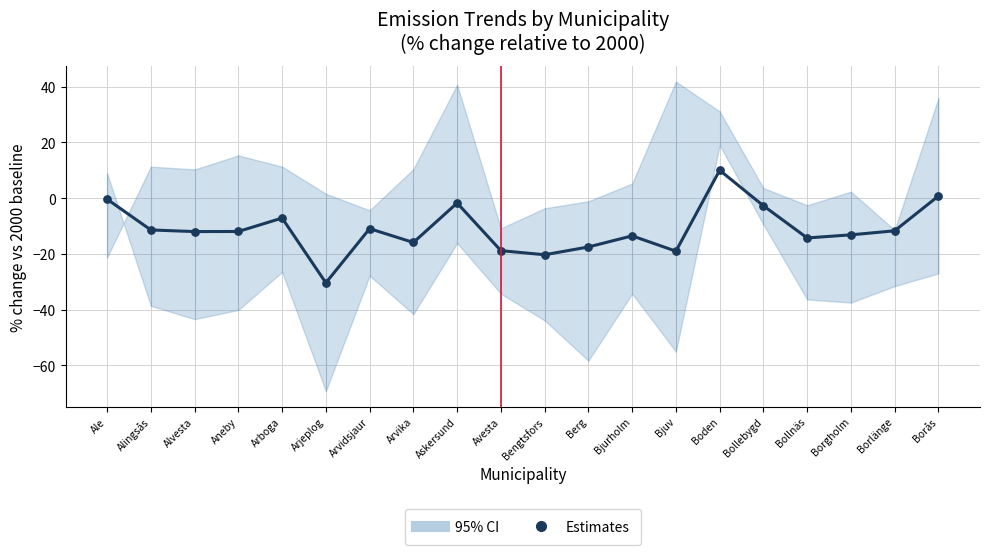

What is the range of Y values (max minus min)?

40.4